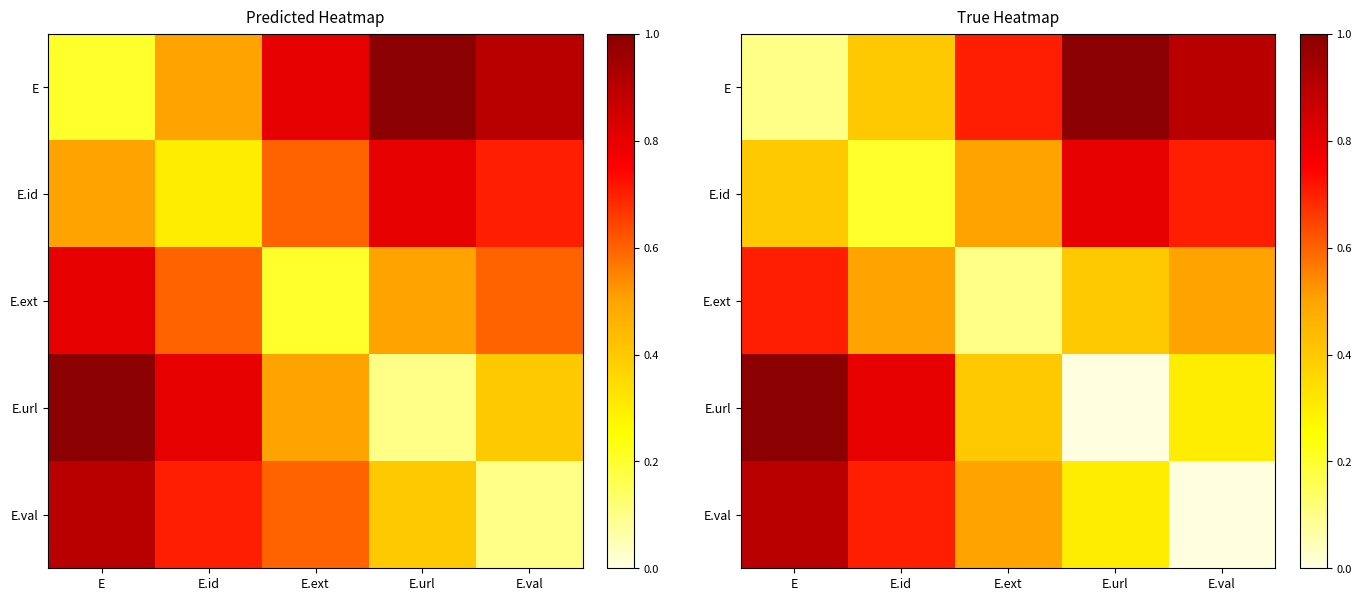

How many E values are between 0 and 1?

5